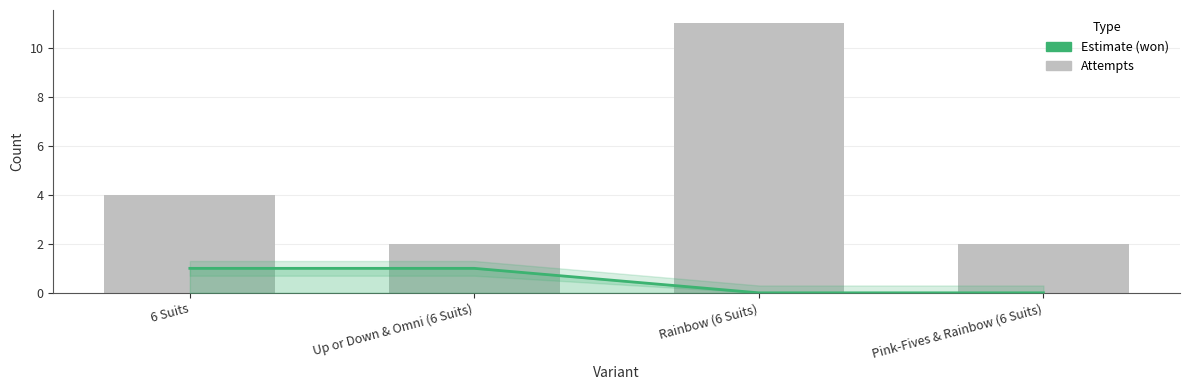

What is the smallest value displayed?

2